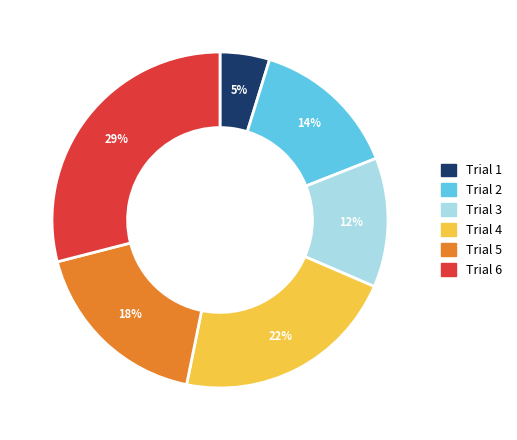

Combined, do Trial 5 and Trial 1 account for over 50%?

No